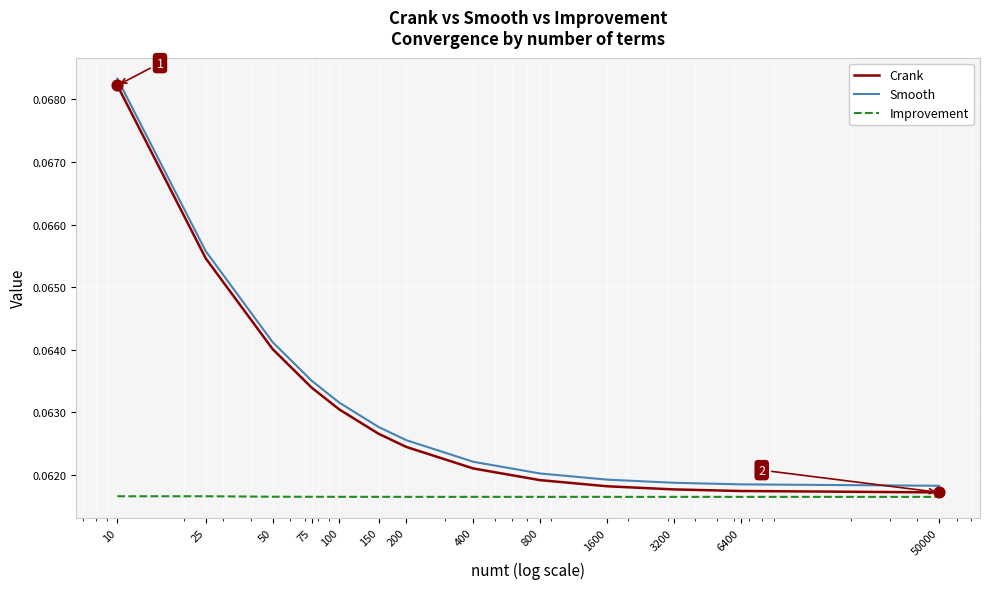

Which series has the widest spread of values?

Smooth